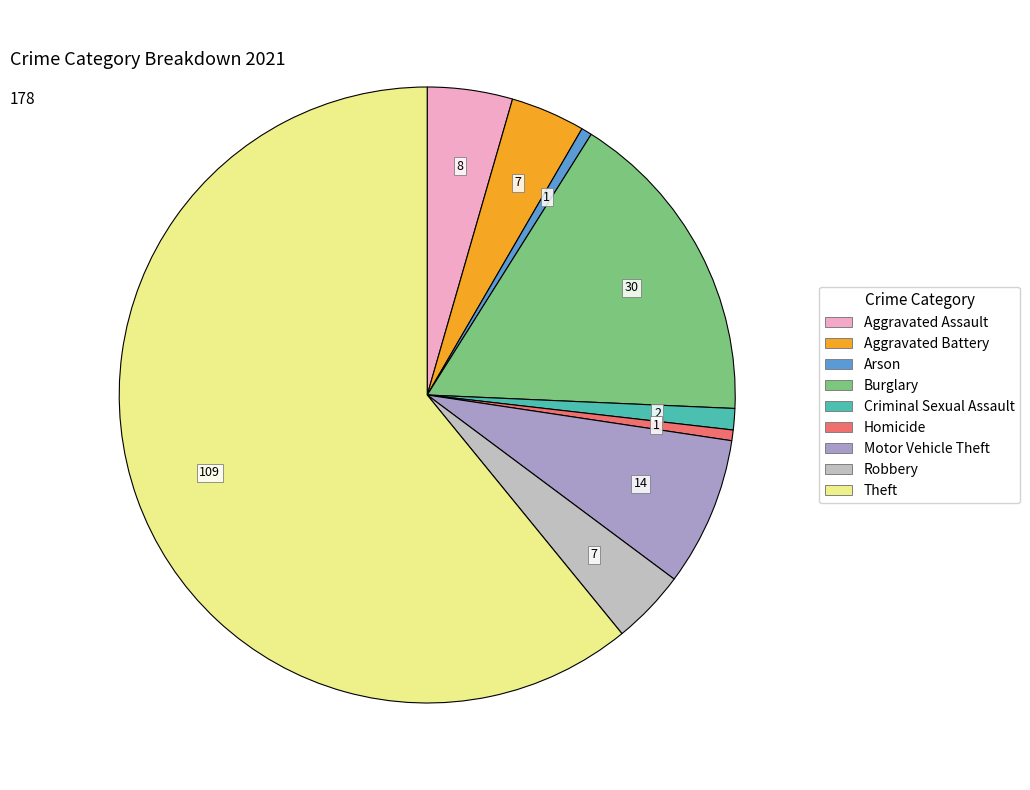

Which slice represents more than half of the pie?

Theft